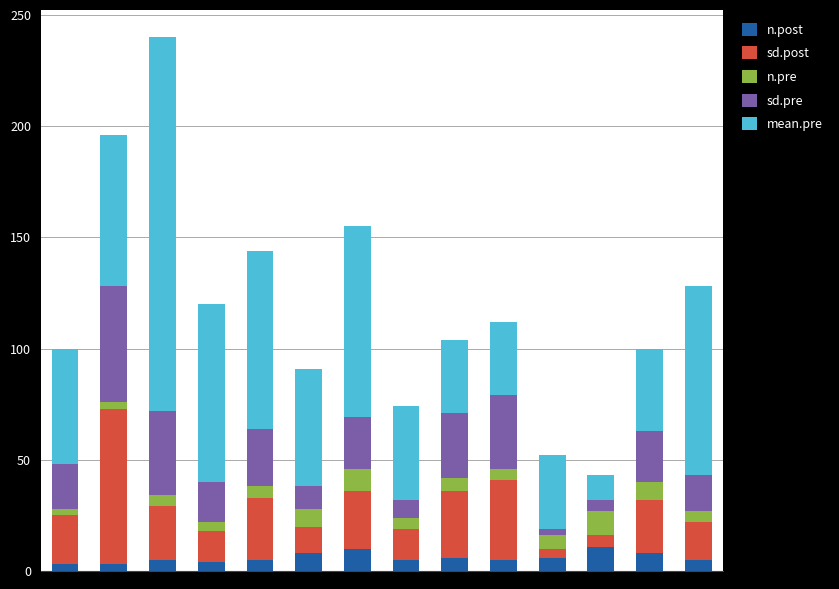

Are the bars grouped side by side (vs. stacked)?

No